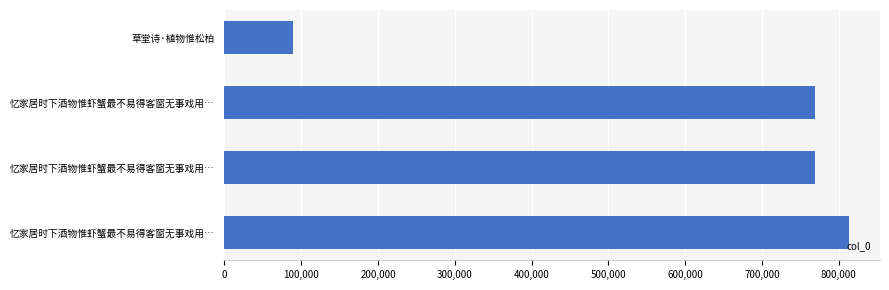

How many data points are less than 769228?

2